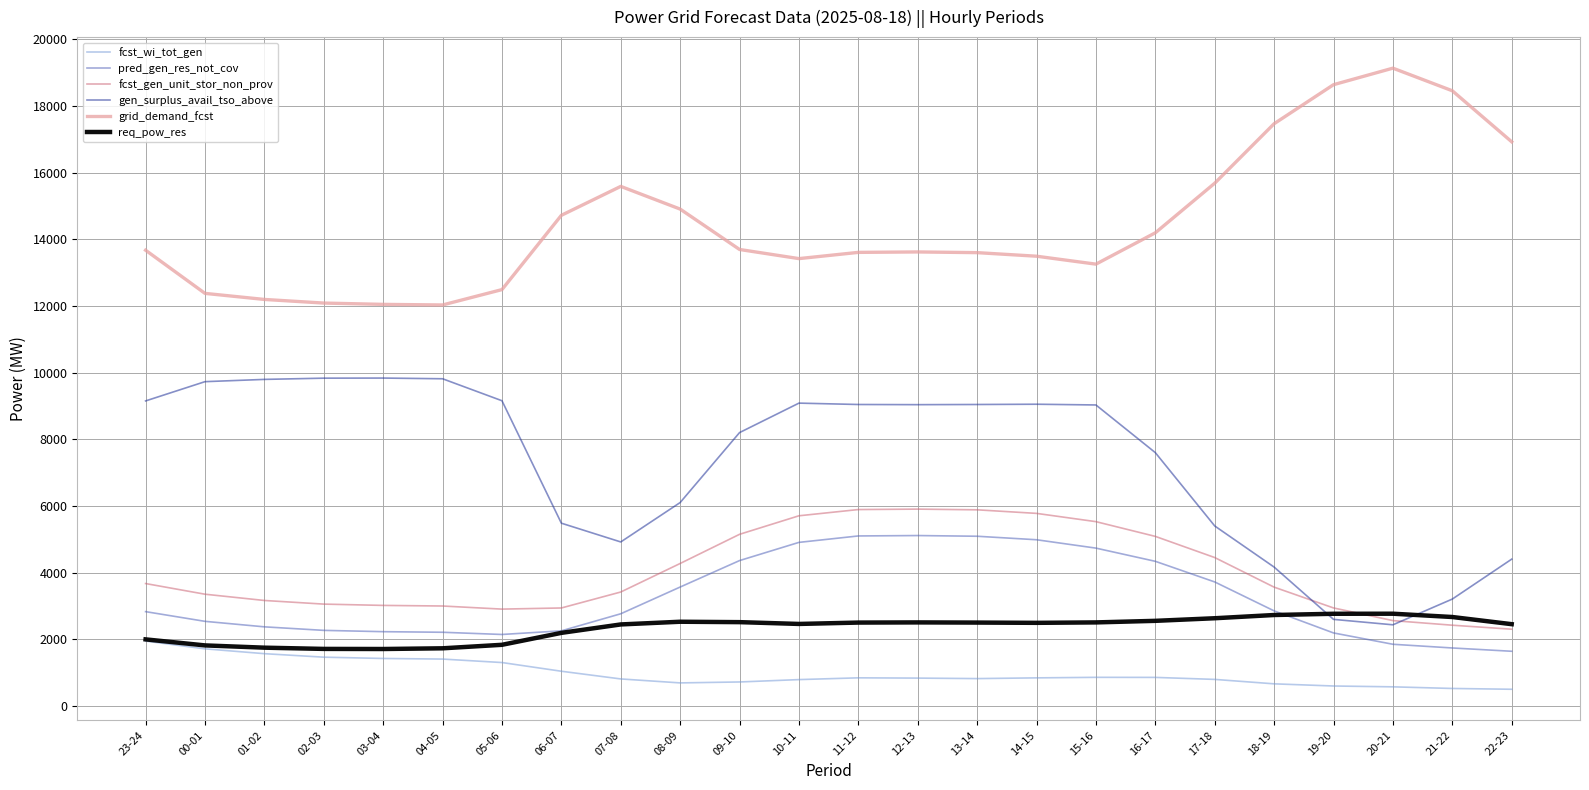

Is the value of pred_gen_res_not_cov at 13-14 greater than the value of fcst_gen_unit_stor_non_prov at 05-06?

Yes